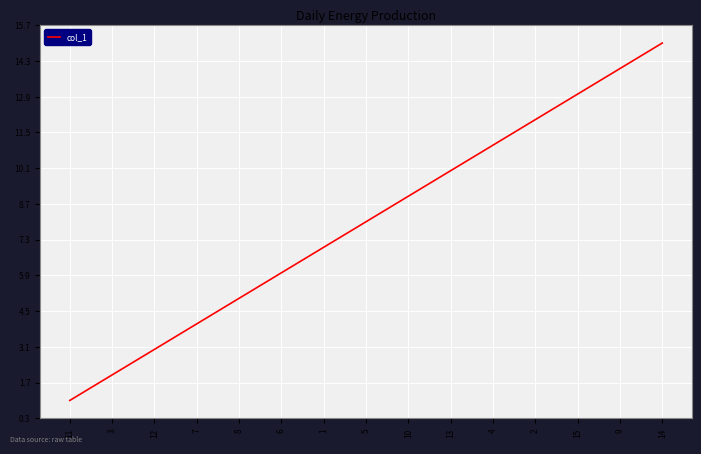

What is the sum of all values?

120